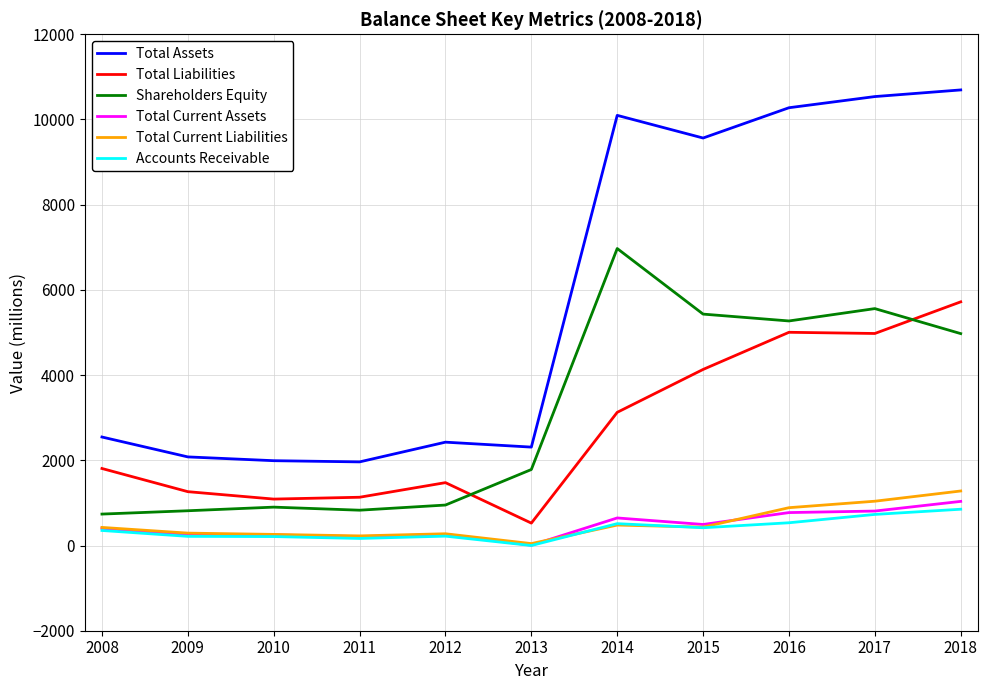

At which category does Total Liabilities reach its first local peak?

2012